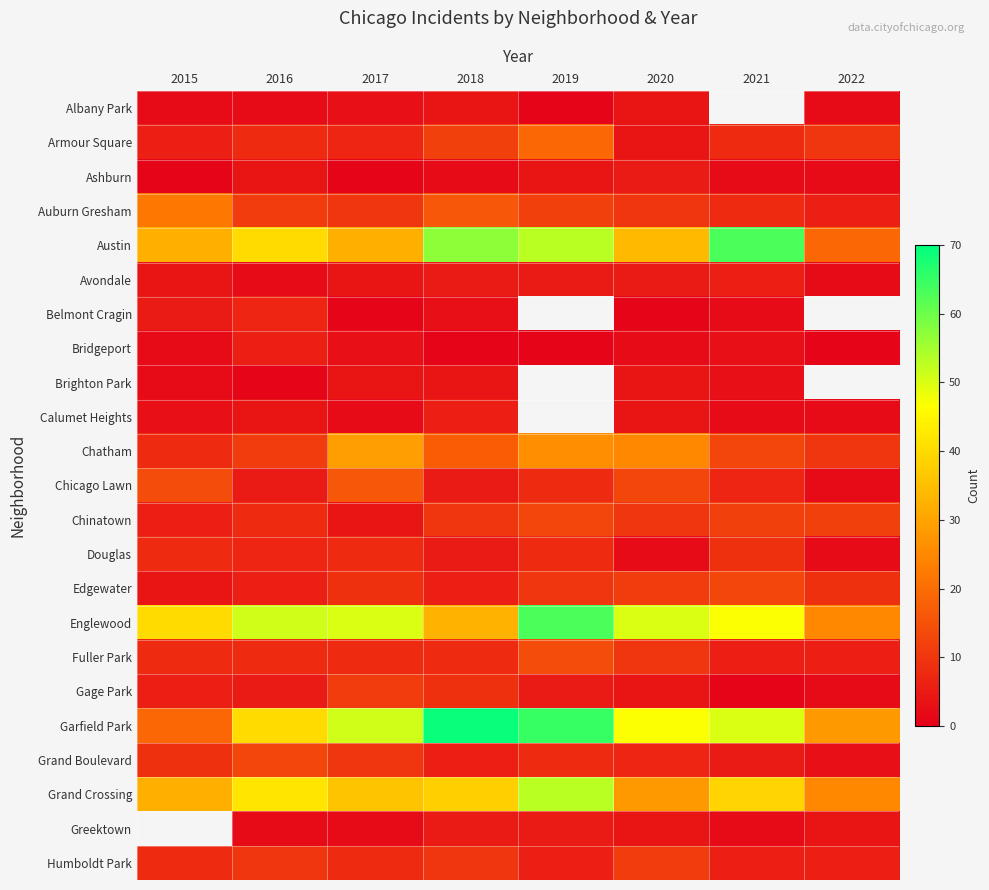

Rank the categories by Bridgeport value from lowest to highest.

2018, 2019, 2022, 2015, 2020, 2017, 2021, 2016